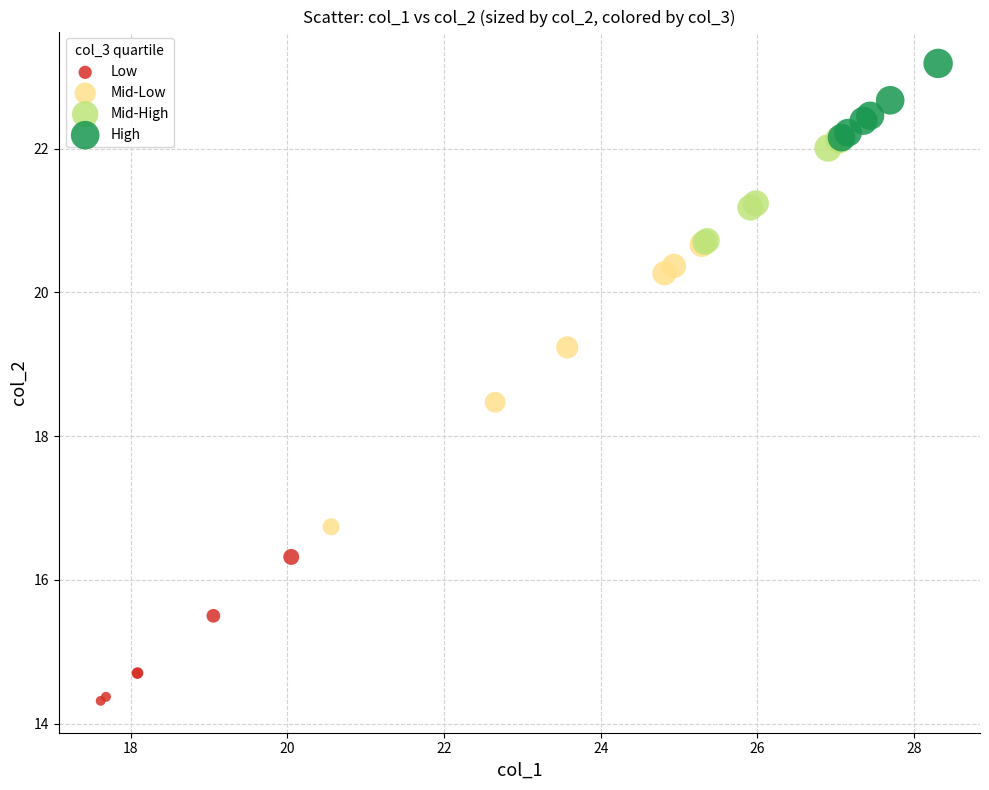

Which series reaches the minimum Y coordinate?

Low